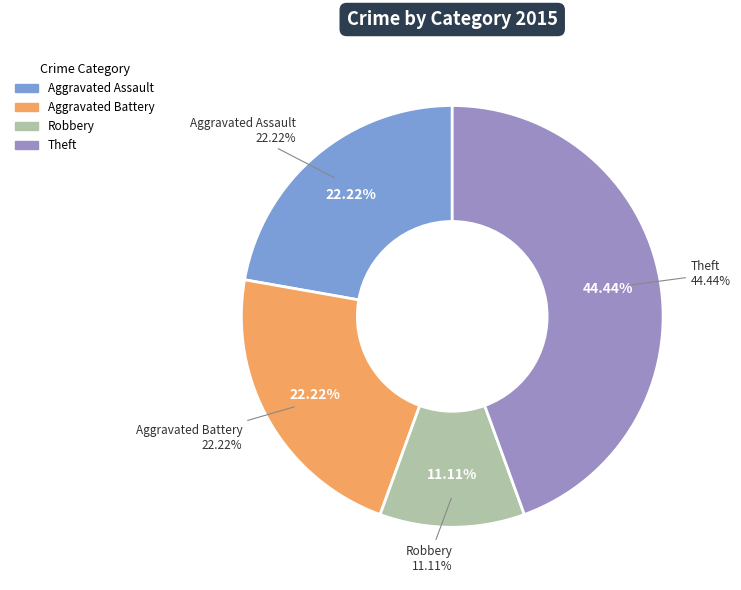

What percentage is the Robbery slice, to the nearest percent?

11%